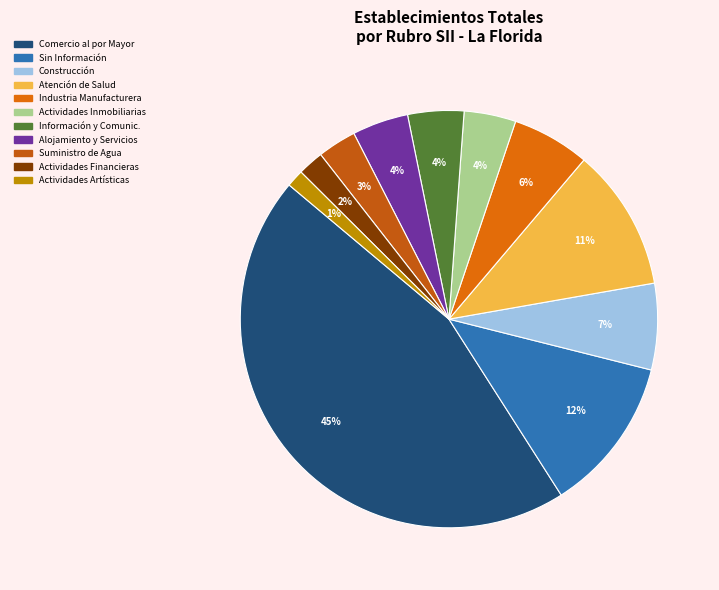

To the nearest percent, what portion does Suministro de Agua represent?

3%